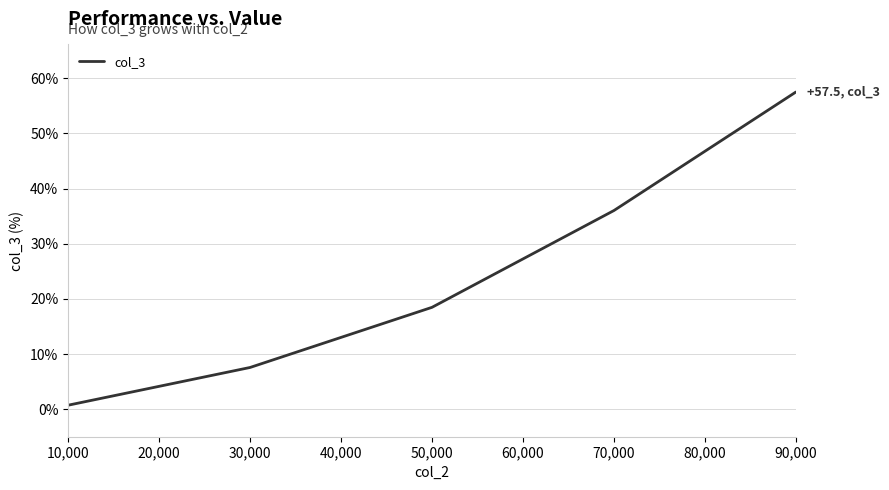

What is the difference between the maximum and minimum values?

56.8